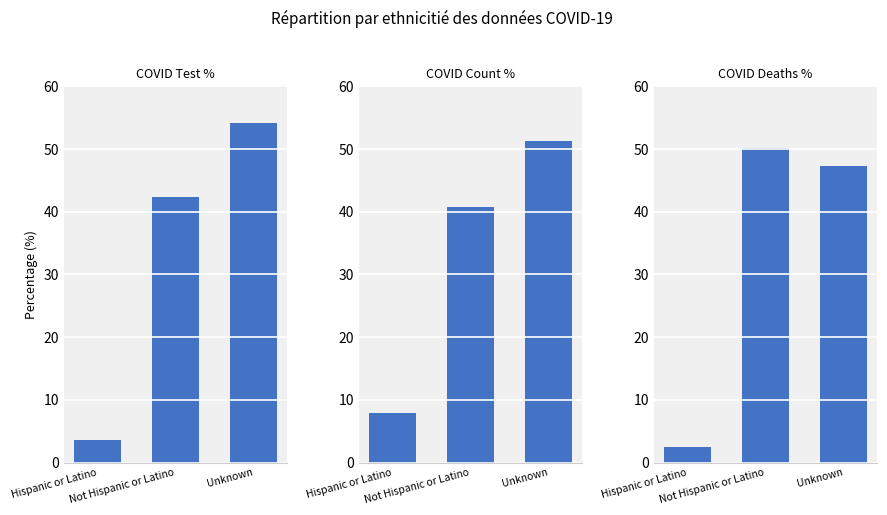

What is the difference between the maximum and minimum values in the COVID_COUNT_PCT series?

43.4